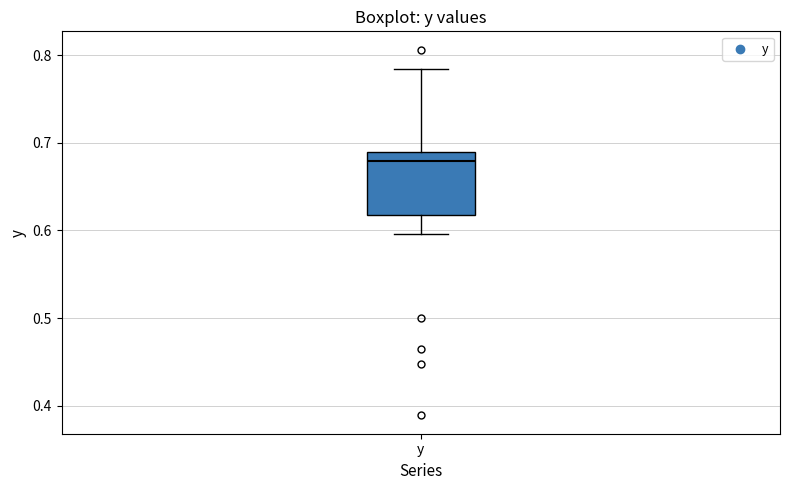

Where does the upper whisker of the box for y end on the y-axis? The values are not printed on the chart, so give them approximately, as read against the axis.

0.78